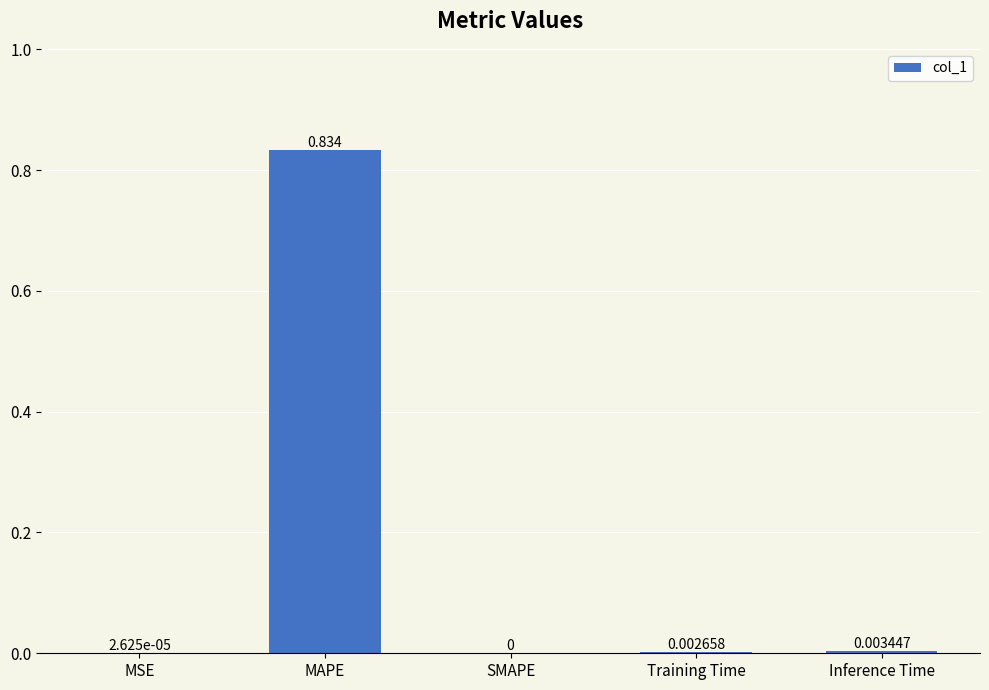

What is the change in value from MAPE to Training Time?

-0.8